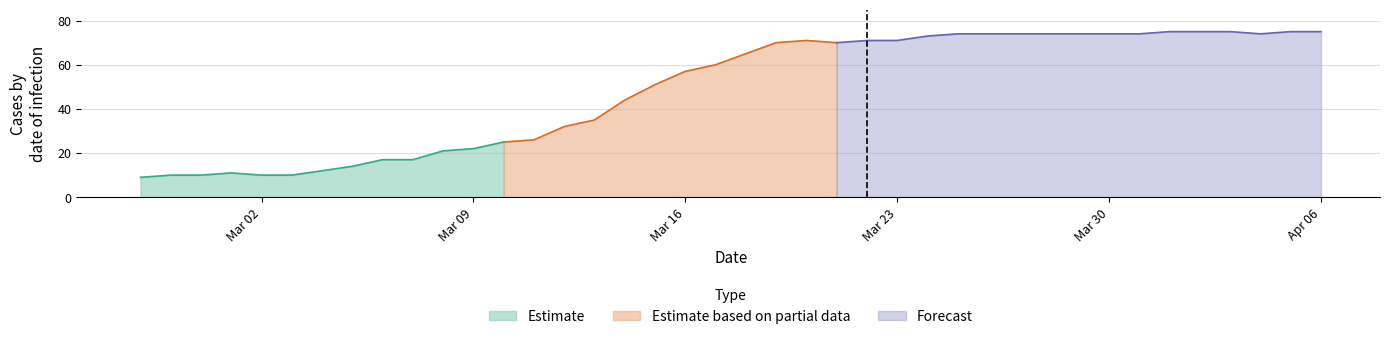

What is the value of the 8th point from the left?

14